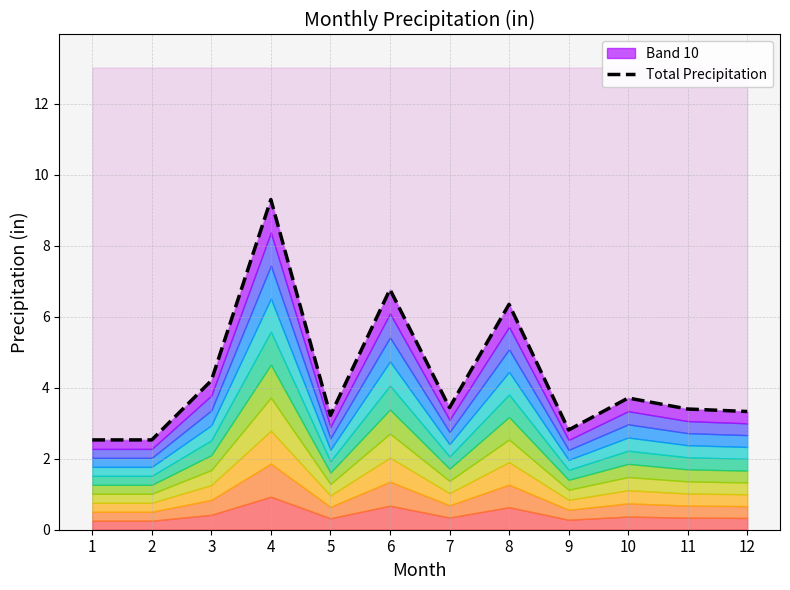

How many values are below 3?

3